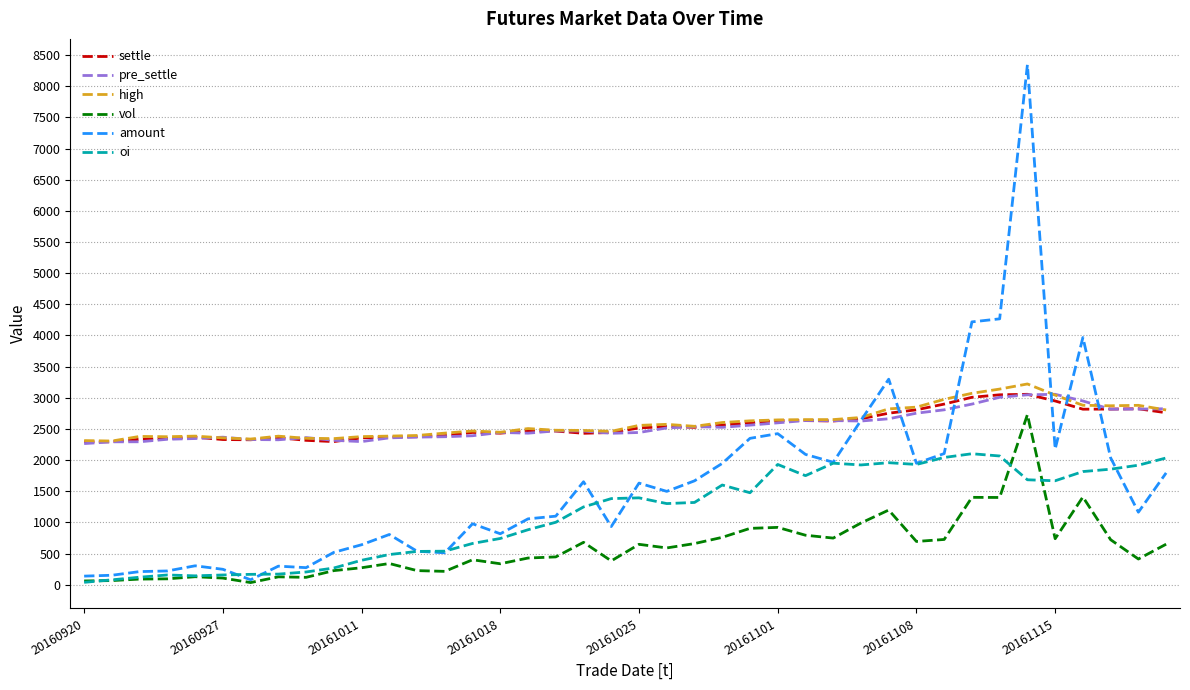

True or false: high and vol intersect in this chart.

False